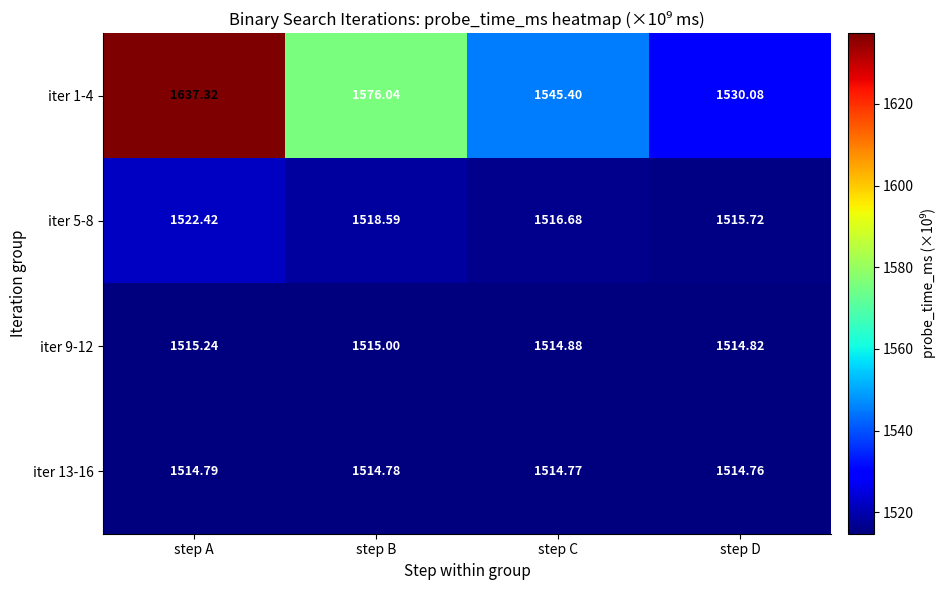

At which category is the sum across all series the highest?

step A